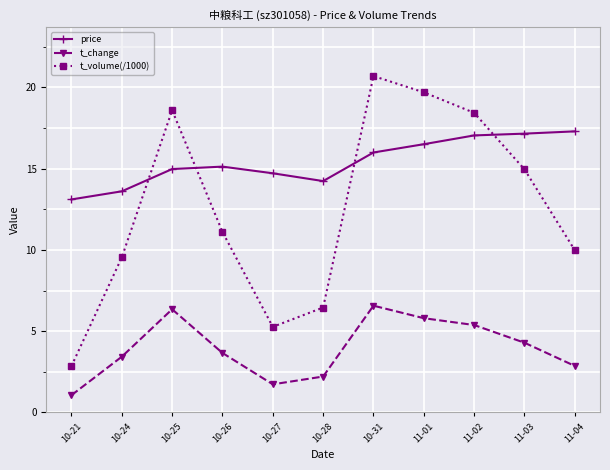

How many distinct data groups are displayed?

3